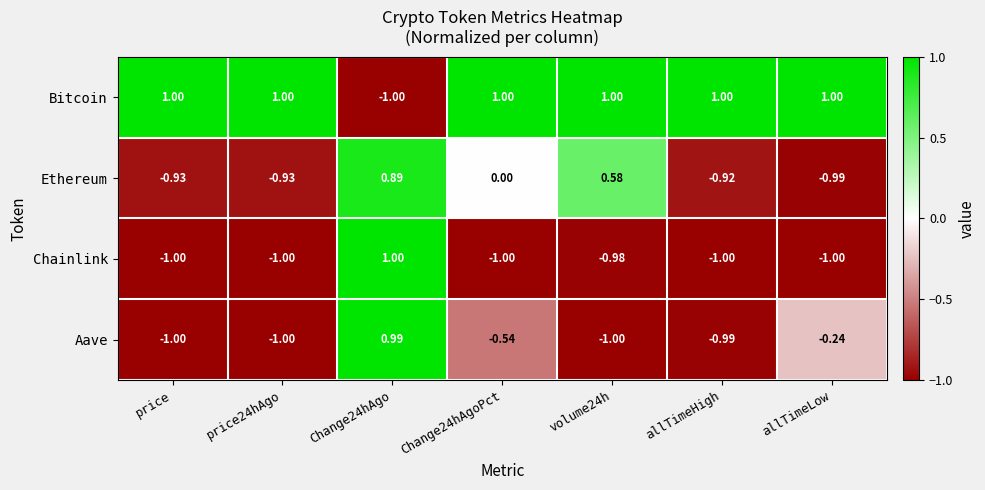

At Change24hAgo, list the series in order from smallest to largest.

Bitcoin, Ethereum, Aave, Chainlink